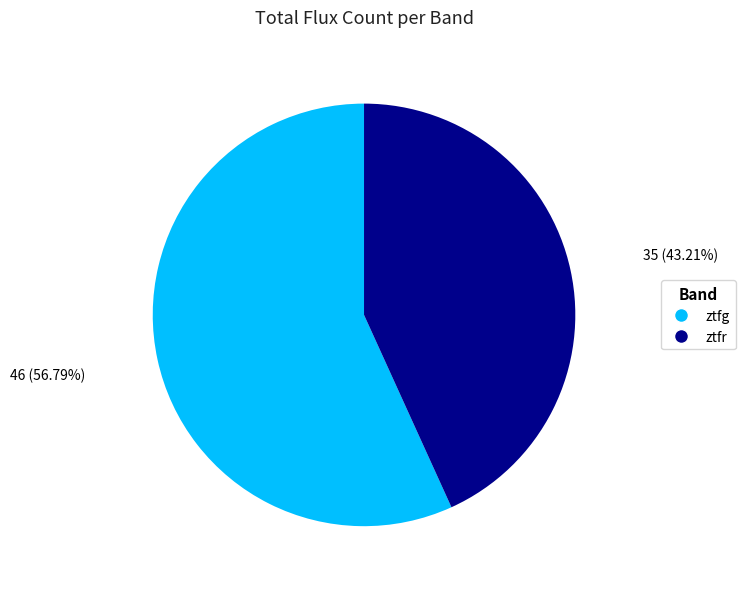

Does ztfr represent more than half of the total?

No